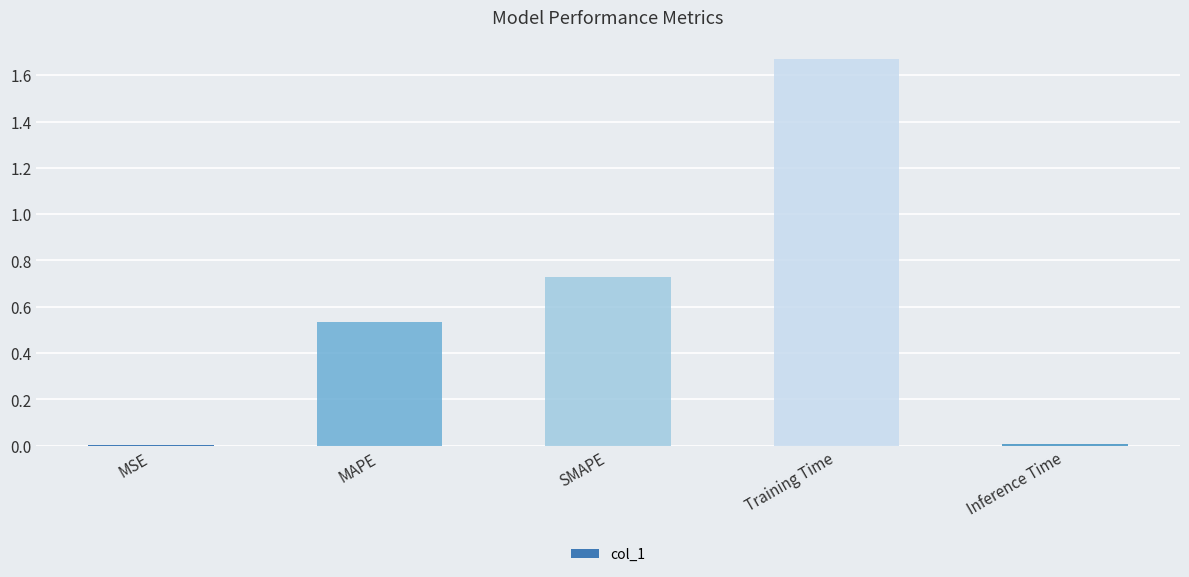

What is the sum of all values?

2.9